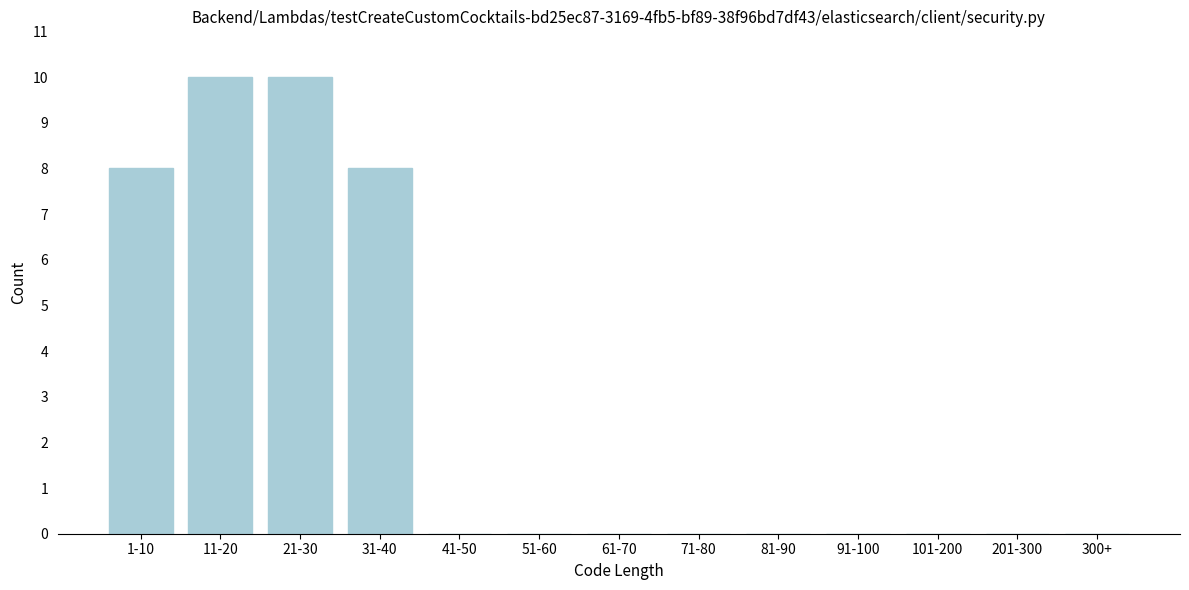

Reading right to left, extract all data points from this chart.

300+=0	201-300=0	101-200=0	91-100=0	81-90=0	71-80=0	61-70=0	51-60=0	41-50=0	31-40=8	21-30=10	11-20=10	1-10=8